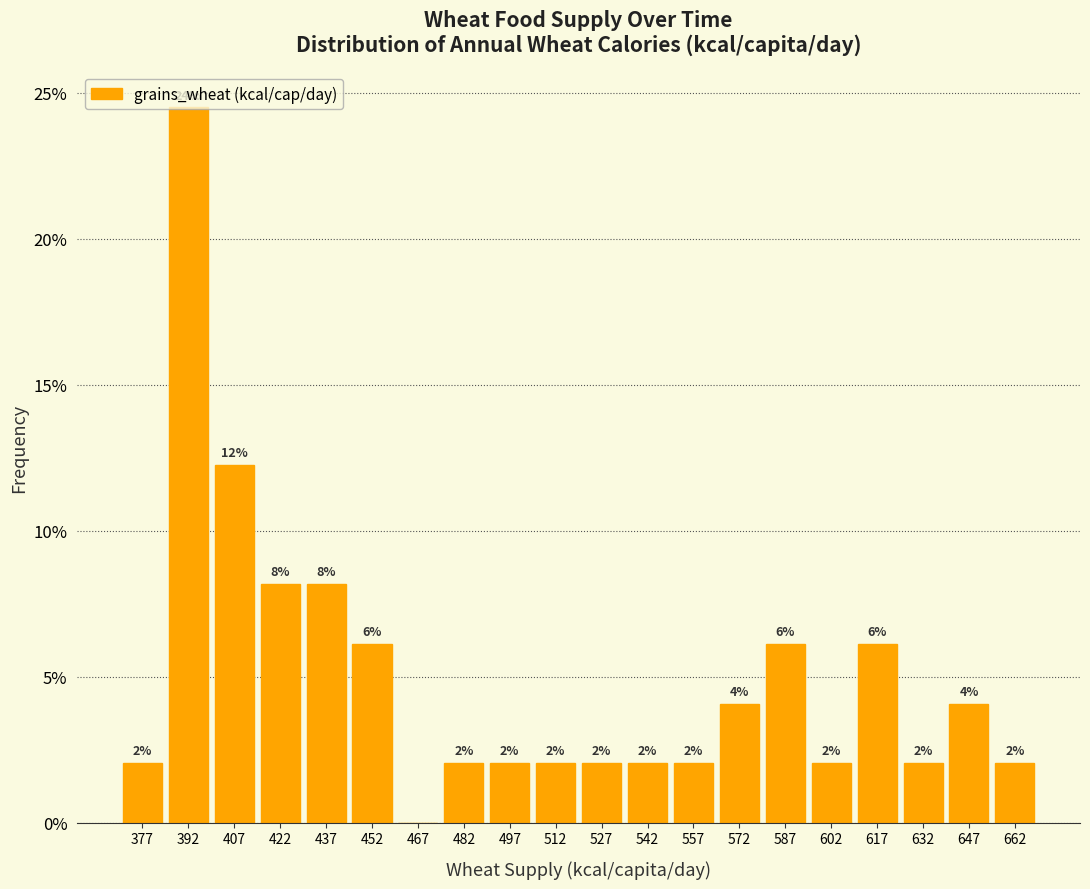

Over which range of the x-axis is the bar tallest?

385 to 400